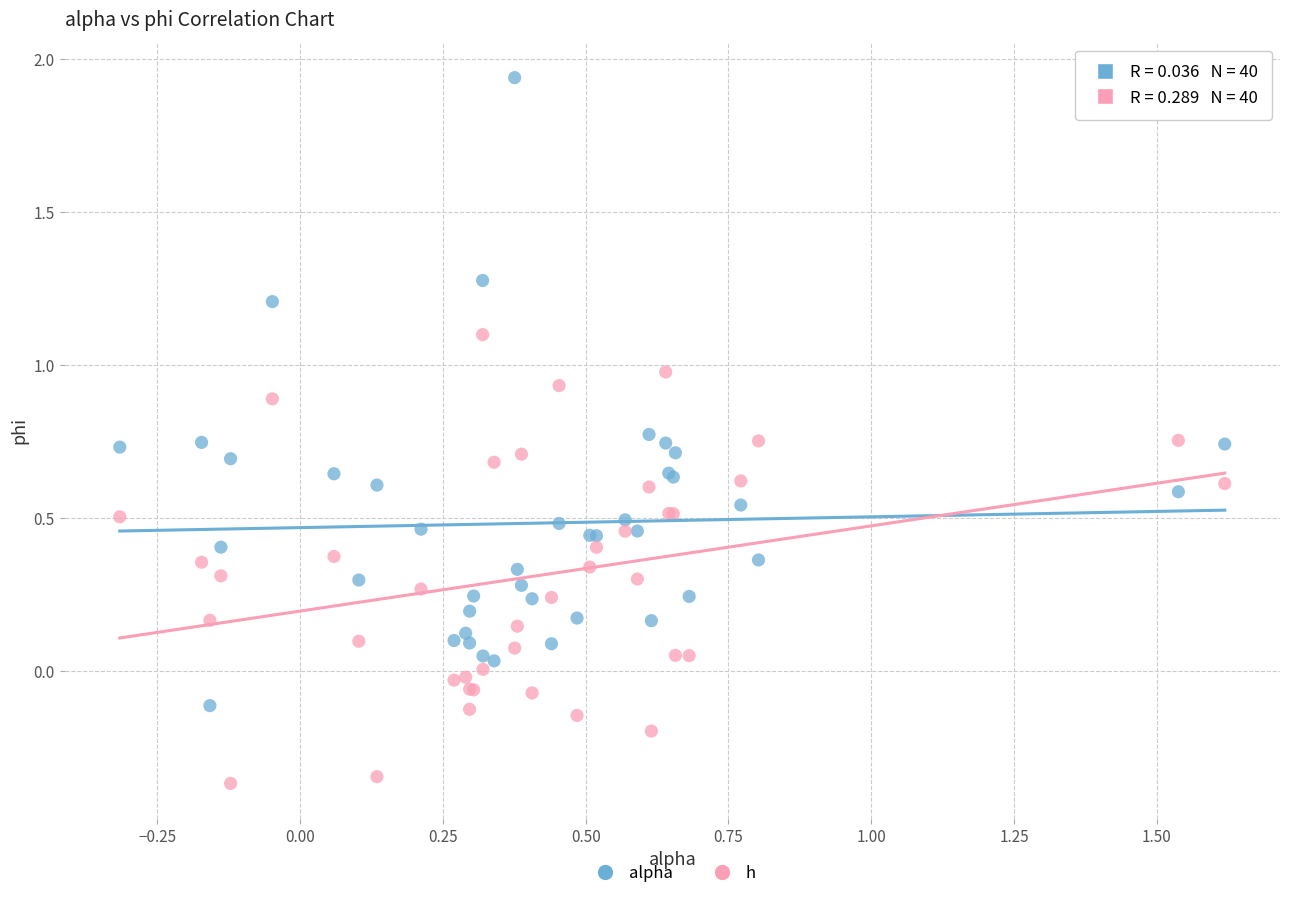

Which series has the largest Y range (max minus min)?

alpha